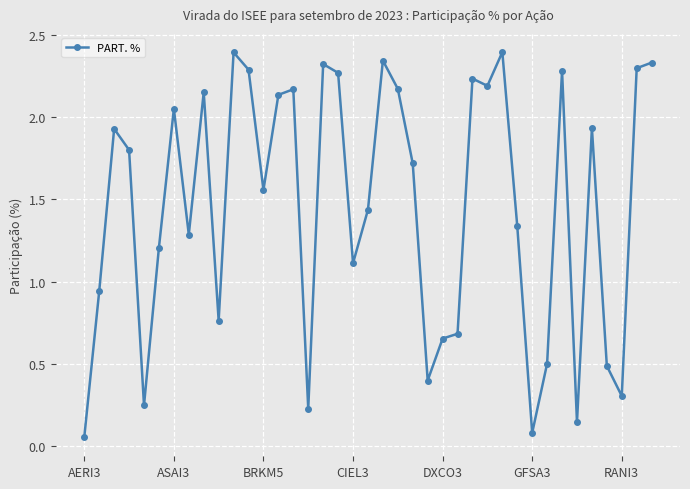

What is the sum of all values?

56.8